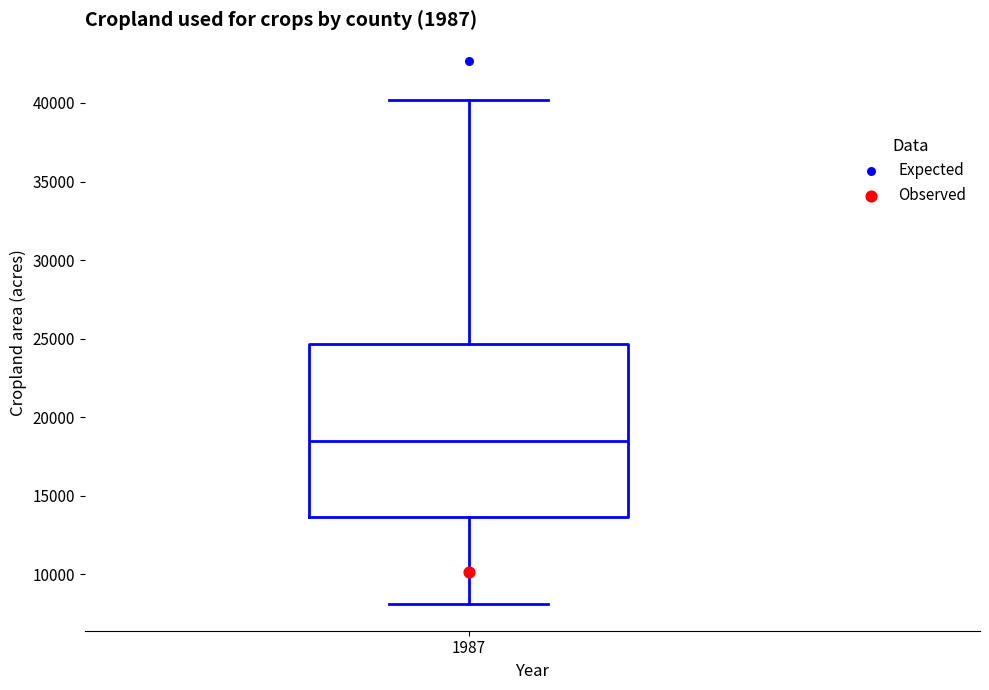

Read this box plot against the y-axis: the position of the median line, the range covered by the box, and the ends of both whiskers. The values are not printed on the chart, so give them approximately, as read against the axis.

median 18500, box 13500 to 24500, whiskers 8000 to 40000